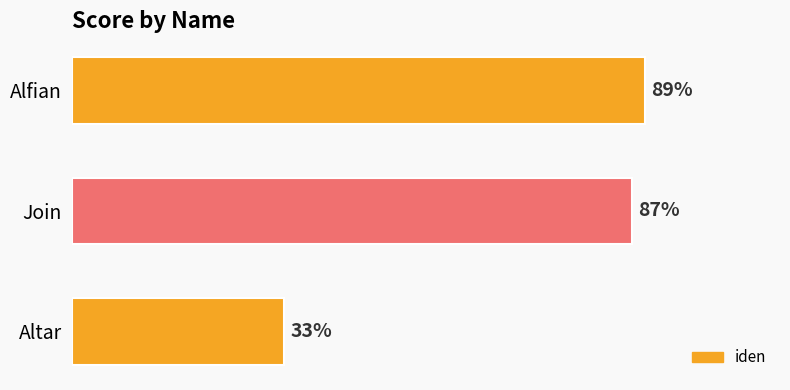

Which has a higher value, Alfian or Altar?

Alfian